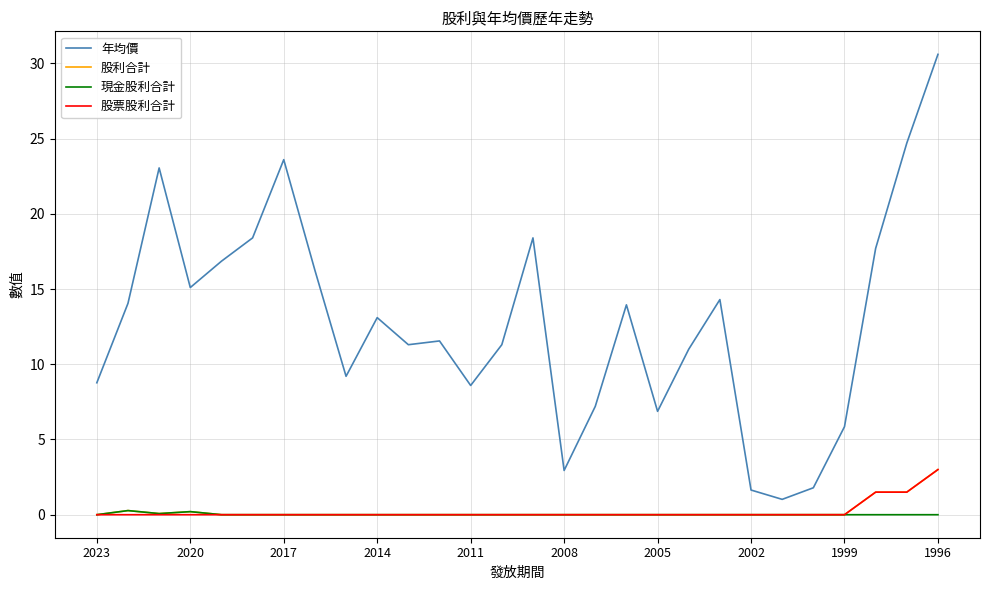

True or false: 年均價 and 股利合計 intersect in this chart.

False